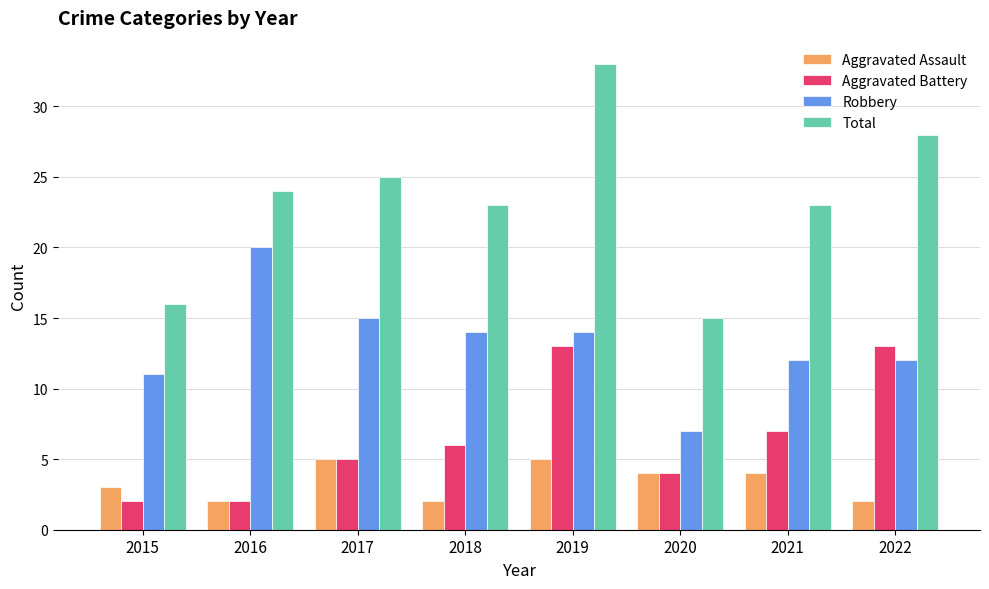

Reading left to right, list all the values displayed in this chart.

Aggravated Assault: 3	2	5	2	5	4	4	2
Aggravated Battery: 2	2	5	6	13	4	7	13
Robbery: 11	20	15	14	14	7	12	12
Total: 16	24	25	23	33	15	23	28